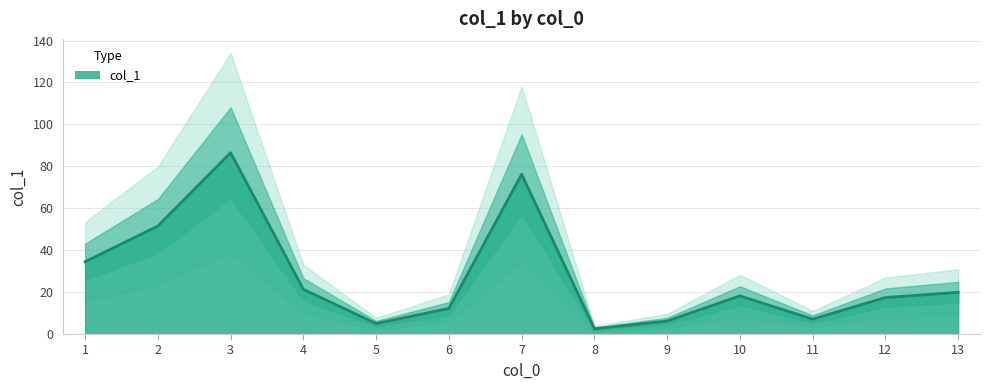

How many points are lower than both their immediate neighbors (excluding endpoints)?

3